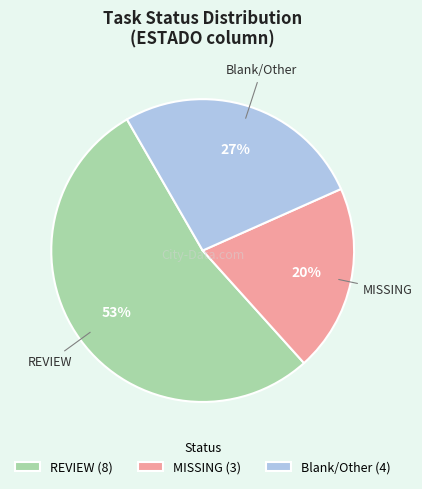

Do Blank/Other (4) and MISSING (3) together represent more than half of the pie?

No